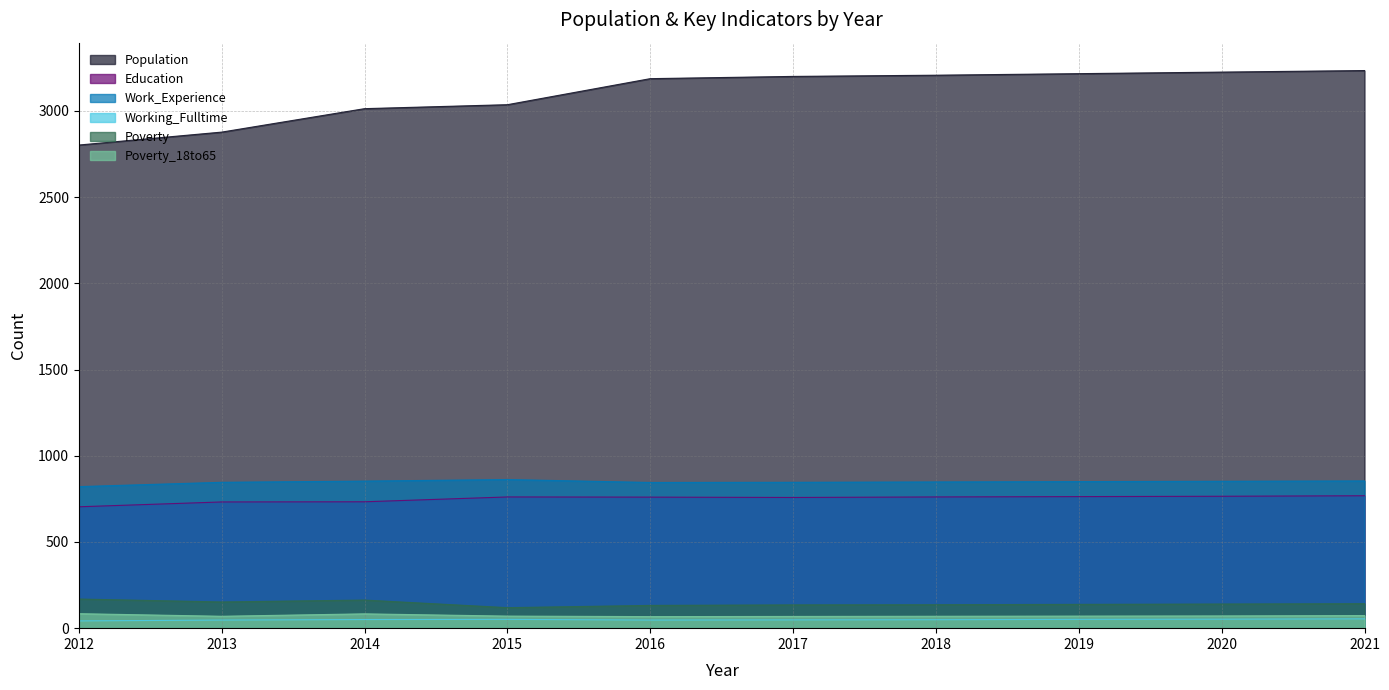

What is the minimum value shown in the chart?

42